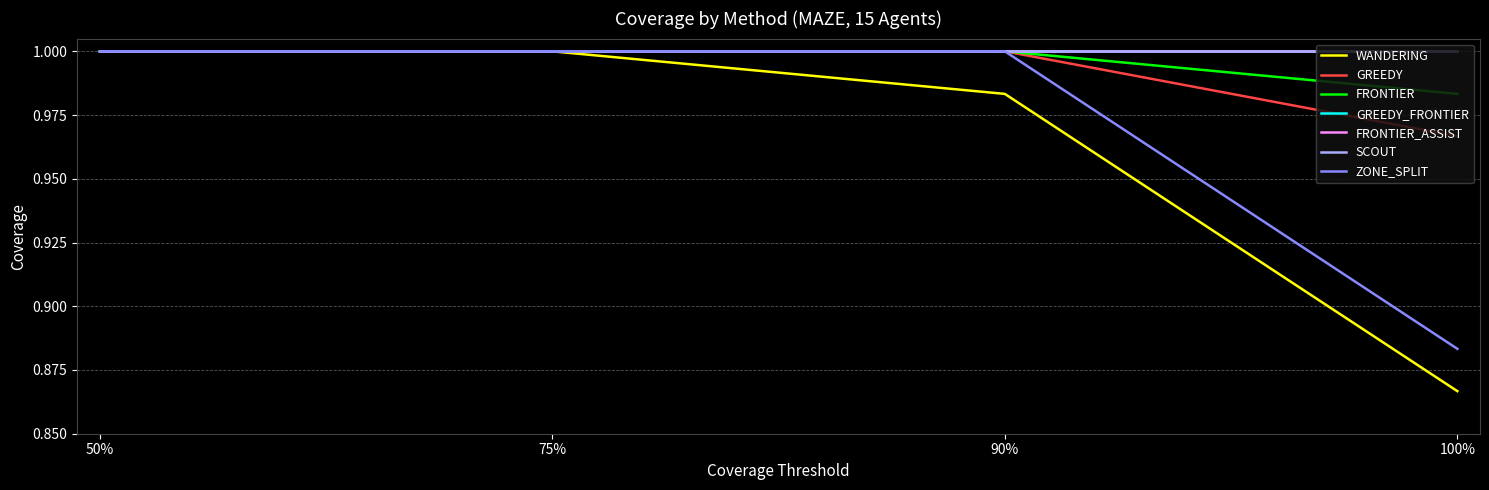

Which label corresponds to the largest value in the chart?

50%